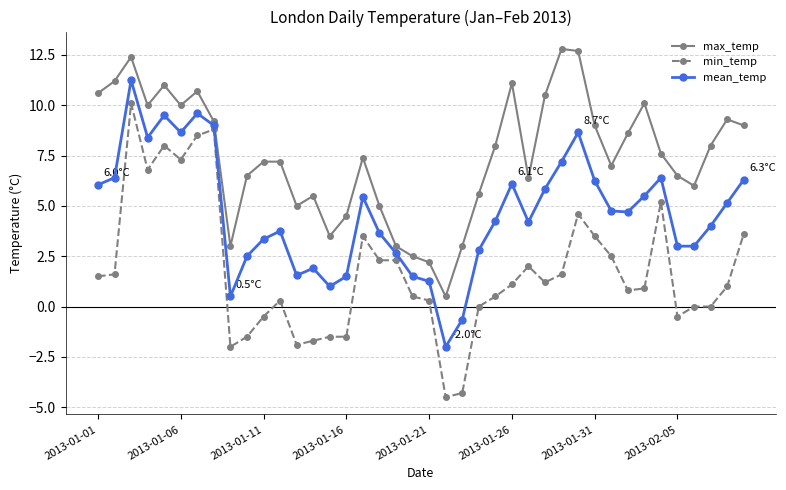

Which series has the largest range (max minus min)?

min_temp